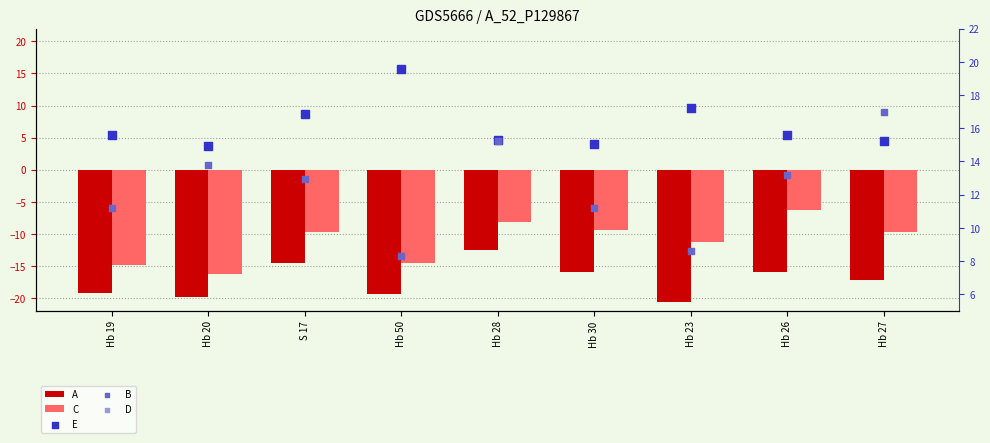

What is the total value across all series at Hb 19?

-16.6